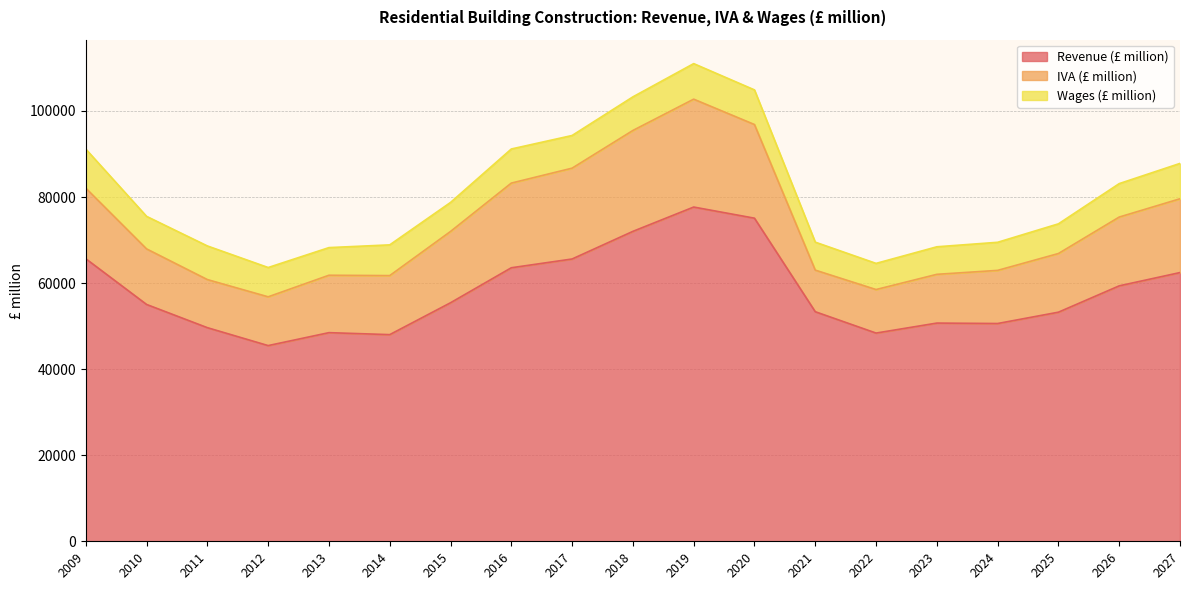

Rank the series by their maximum value, from highest to lowest.

Revenue (£ million), IVA (£ million), Wages (£ million)